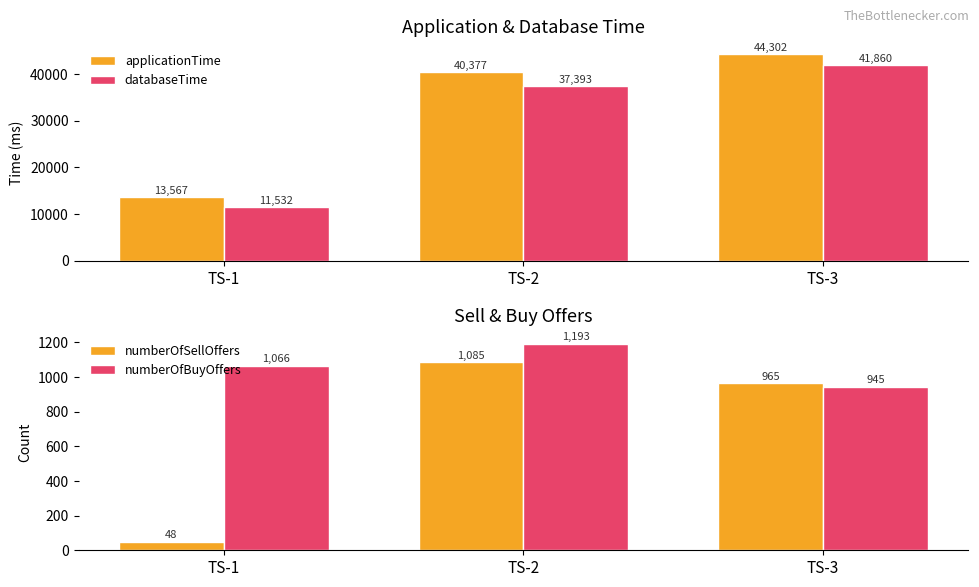

What is the smallest value displayed?

48